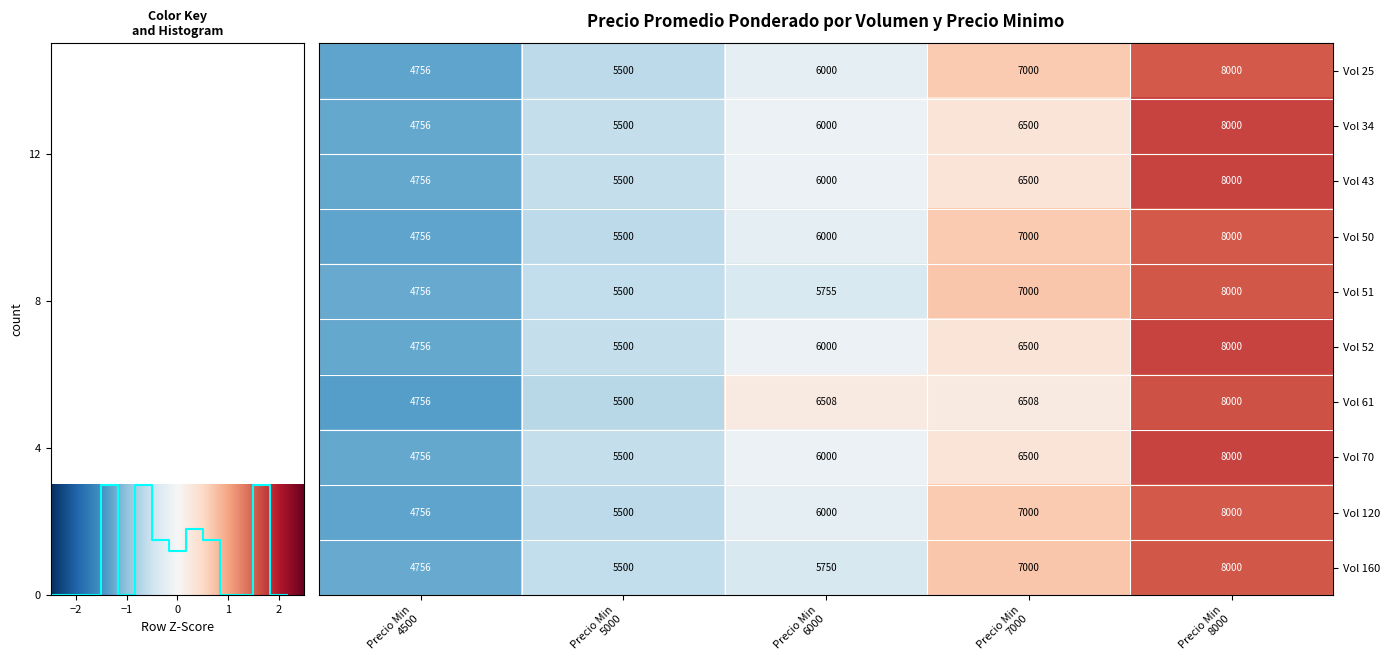

Reading left to right, transcribe all the data shown in this chart.

Vol 25: Precio Min
4500=4756.0	Precio Min
5000=5500.0	Precio Min
6000=6000.0	Precio Min
7000=7000.0	Precio Min
8000=8000.0
Vol 34: Precio Min
4500=4756.0	Precio Min
5000=5500.0	Precio Min
6000=6000.0	Precio Min
7000=6500.0	Precio Min
8000=8000.0
Vol 43: Precio Min
4500=4756.0	Precio Min
5000=5500.0	Precio Min
6000=6000.0	Precio Min
7000=6500.0	Precio Min
8000=8000.0
Vol 50: Precio Min
4500=4756.0	Precio Min
5000=5500.0	Precio Min
6000=6000.0	Precio Min
7000=7000.0	Precio Min
8000=8000.0
Vol 51: Precio Min
4500=4756.0	Precio Min
5000=5500.0	Precio Min
6000=5755.0	Precio Min
7000=7000.0	Precio Min
8000=8000.0
Vol 52: Precio Min
4500=4756.0	Precio Min
5000=5500.0	Precio Min
6000=6000.0	Precio Min
7000=6500.0	Precio Min
8000=8000.0
Vol 61: Precio Min
4500=4756.0	Precio Min
5000=5500.0	Precio Min
6000=6508.0	Precio Min
7000=6508.0	Precio Min
8000=8000.0
Vol 70: Precio Min
4500=4756.0	Precio Min
5000=5500.0	Precio Min
6000=6000.0	Precio Min
7000=6500.0	Precio Min
8000=8000.0
Vol 120: Precio Min
4500=4756.0	Precio Min
5000=5500.0	Precio Min
6000=6000.0	Precio Min
7000=7000.0	Precio Min
8000=8000.0
Vol 160: Precio Min
4500=4756.0	Precio Min
5000=5500.0	Precio Min
6000=5750.0	Precio Min
7000=7000.0	Precio Min
8000=8000.0